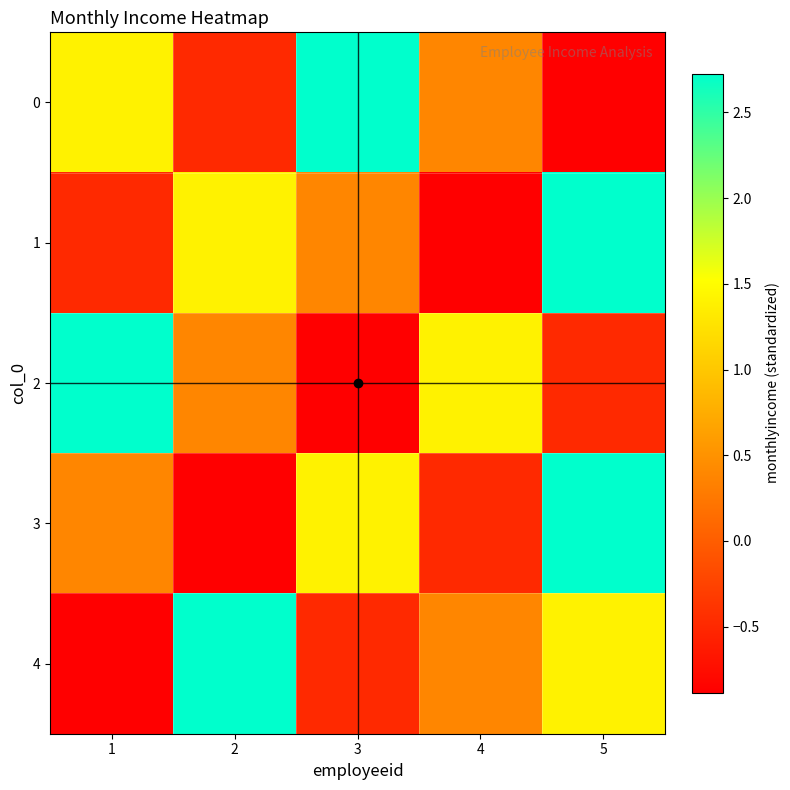

Between 1 and 2, which series saw the biggest shift?

4